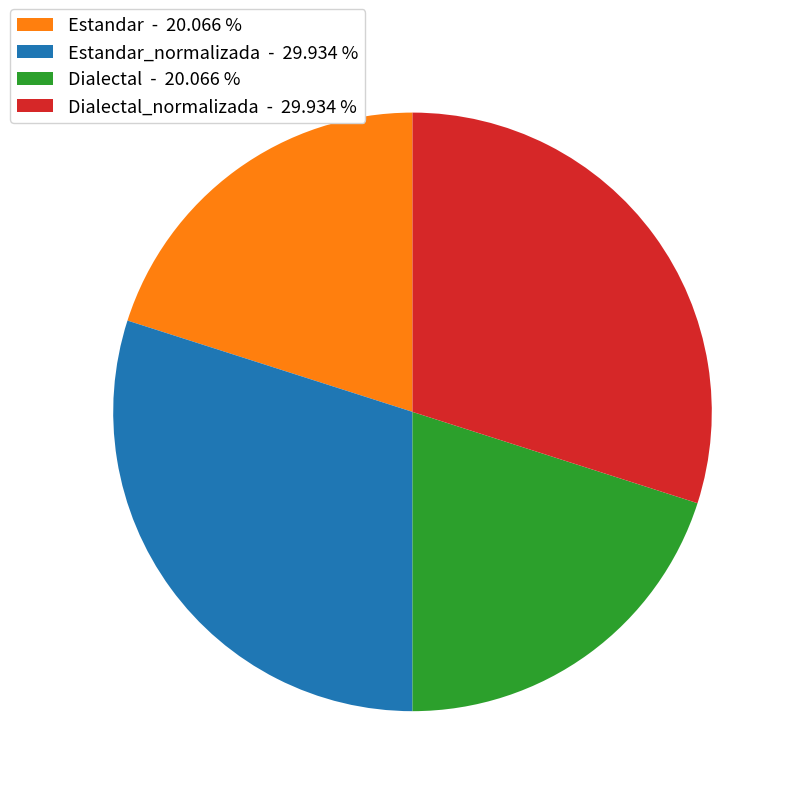

What is the ratio of the value at Estandar - 20.066 % to the value at Estandar_normalizada - 29.934 %?

0.7